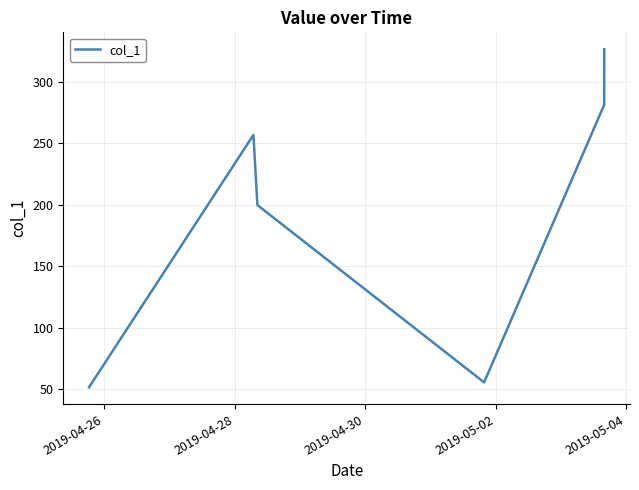

What is the difference between the maximum and minimum values?

274.8